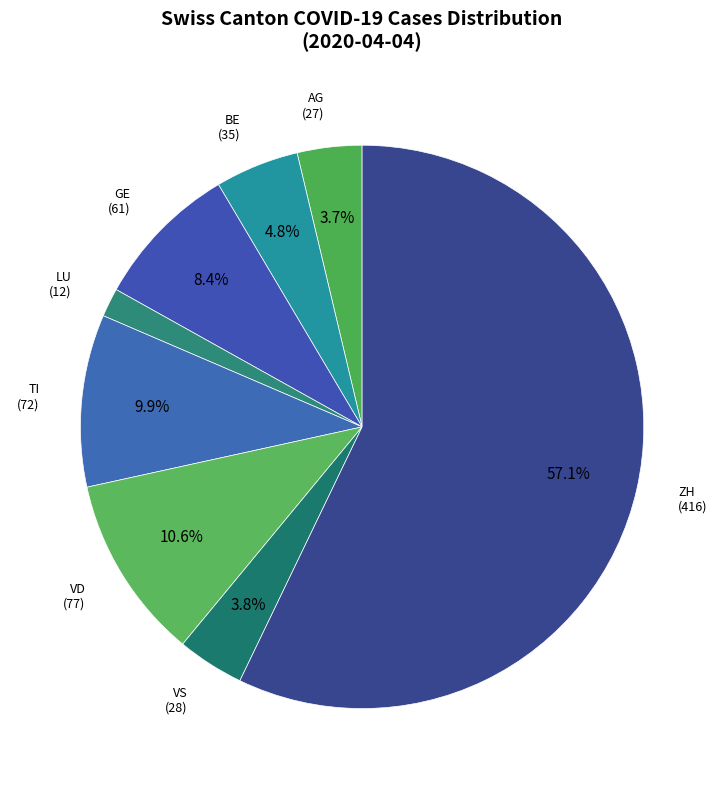

Is there a majority slice in this chart?

Yes